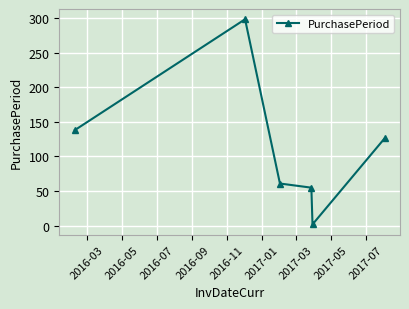

What is the maximum value shown in the chart?

298